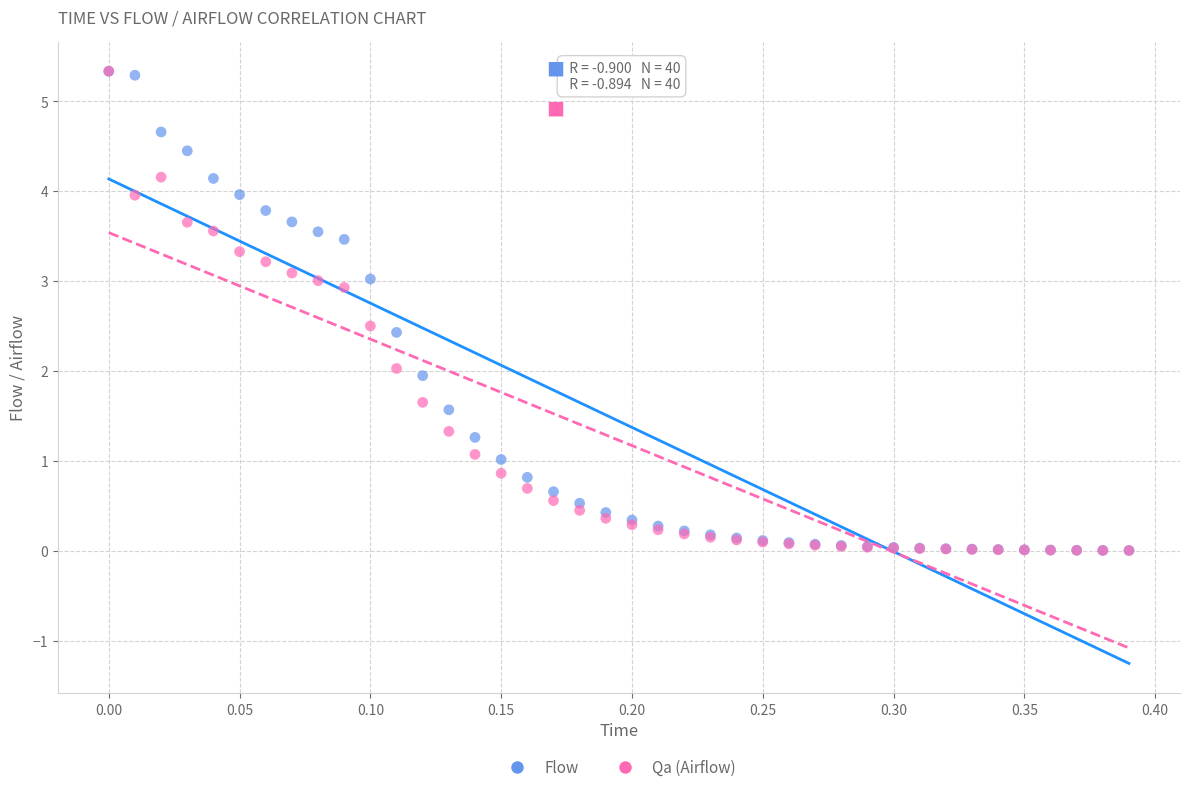

What are all the series names shown in the legend?

Flow, Qa (Airflow)